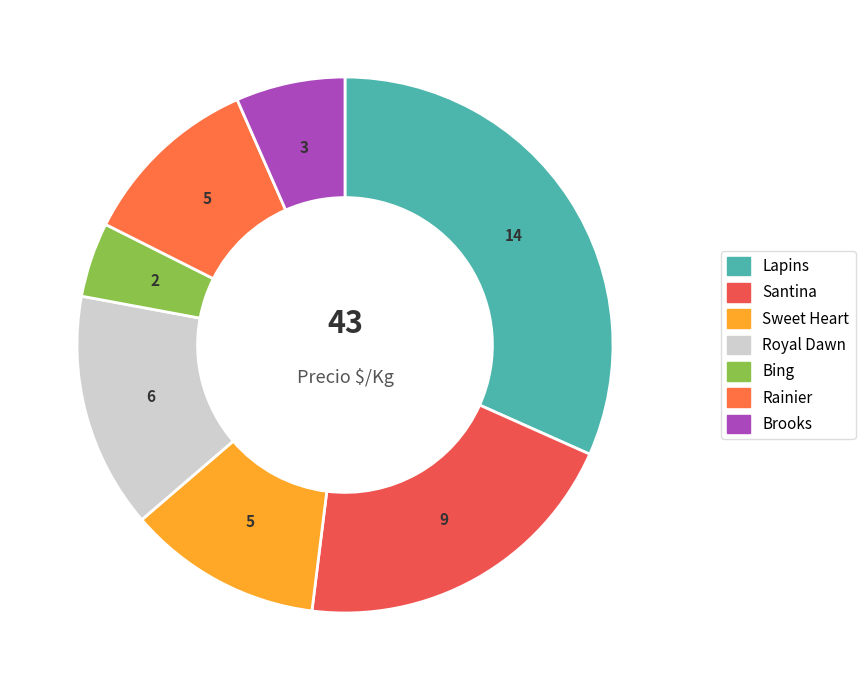

Does Royal Dawn account for over 50% of the chart?

No